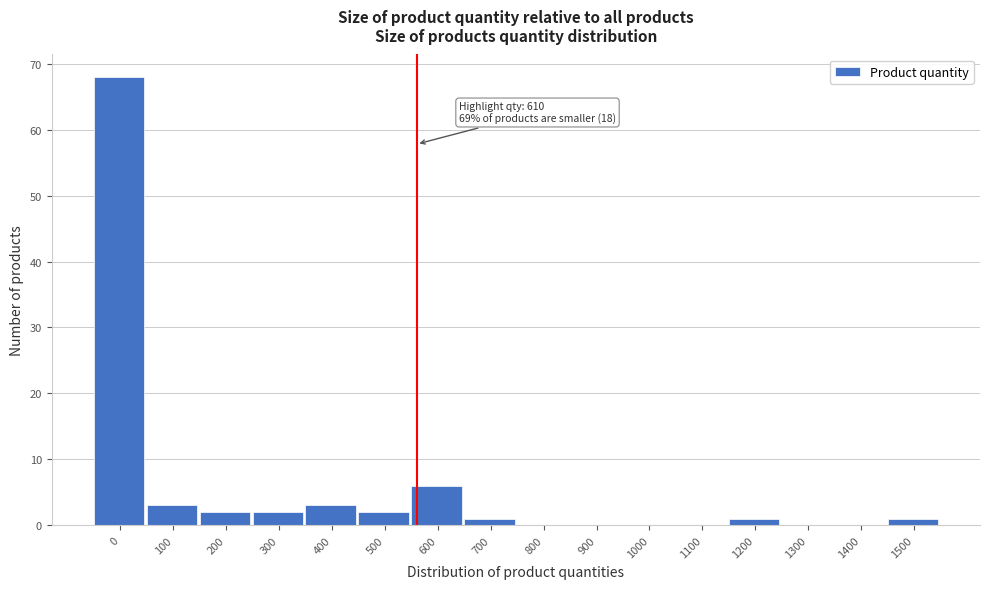

Reading left to right, what are all the values shown in this chart?

0=68	100=3	200=2	300=2	400=3	500=2	600=6	700=1	800=0	900=0	1000=0	1100=0	1200=1	1300=0	1400=0	1500=1